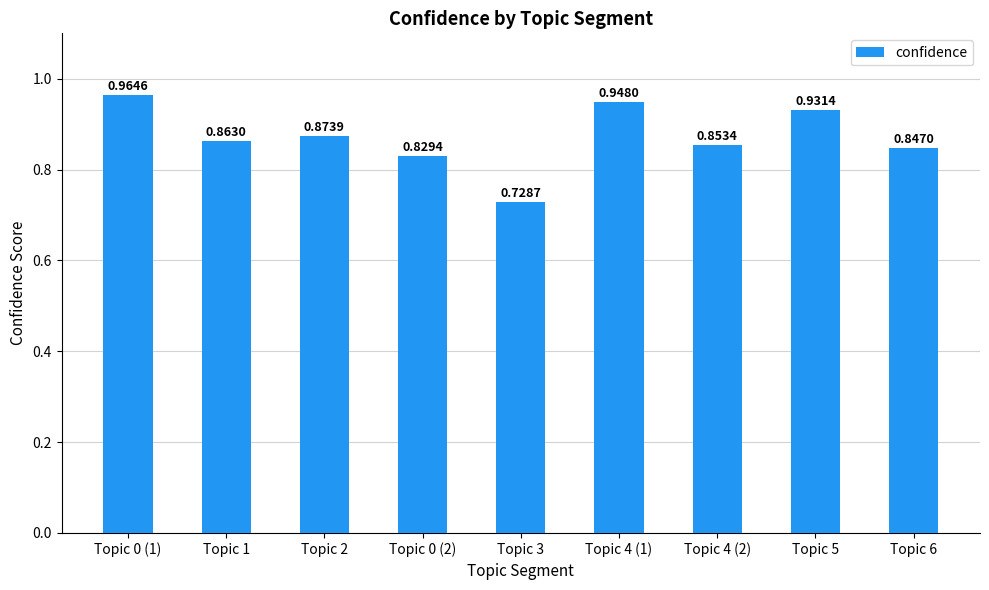

Does the chart contain stacked bars?

No